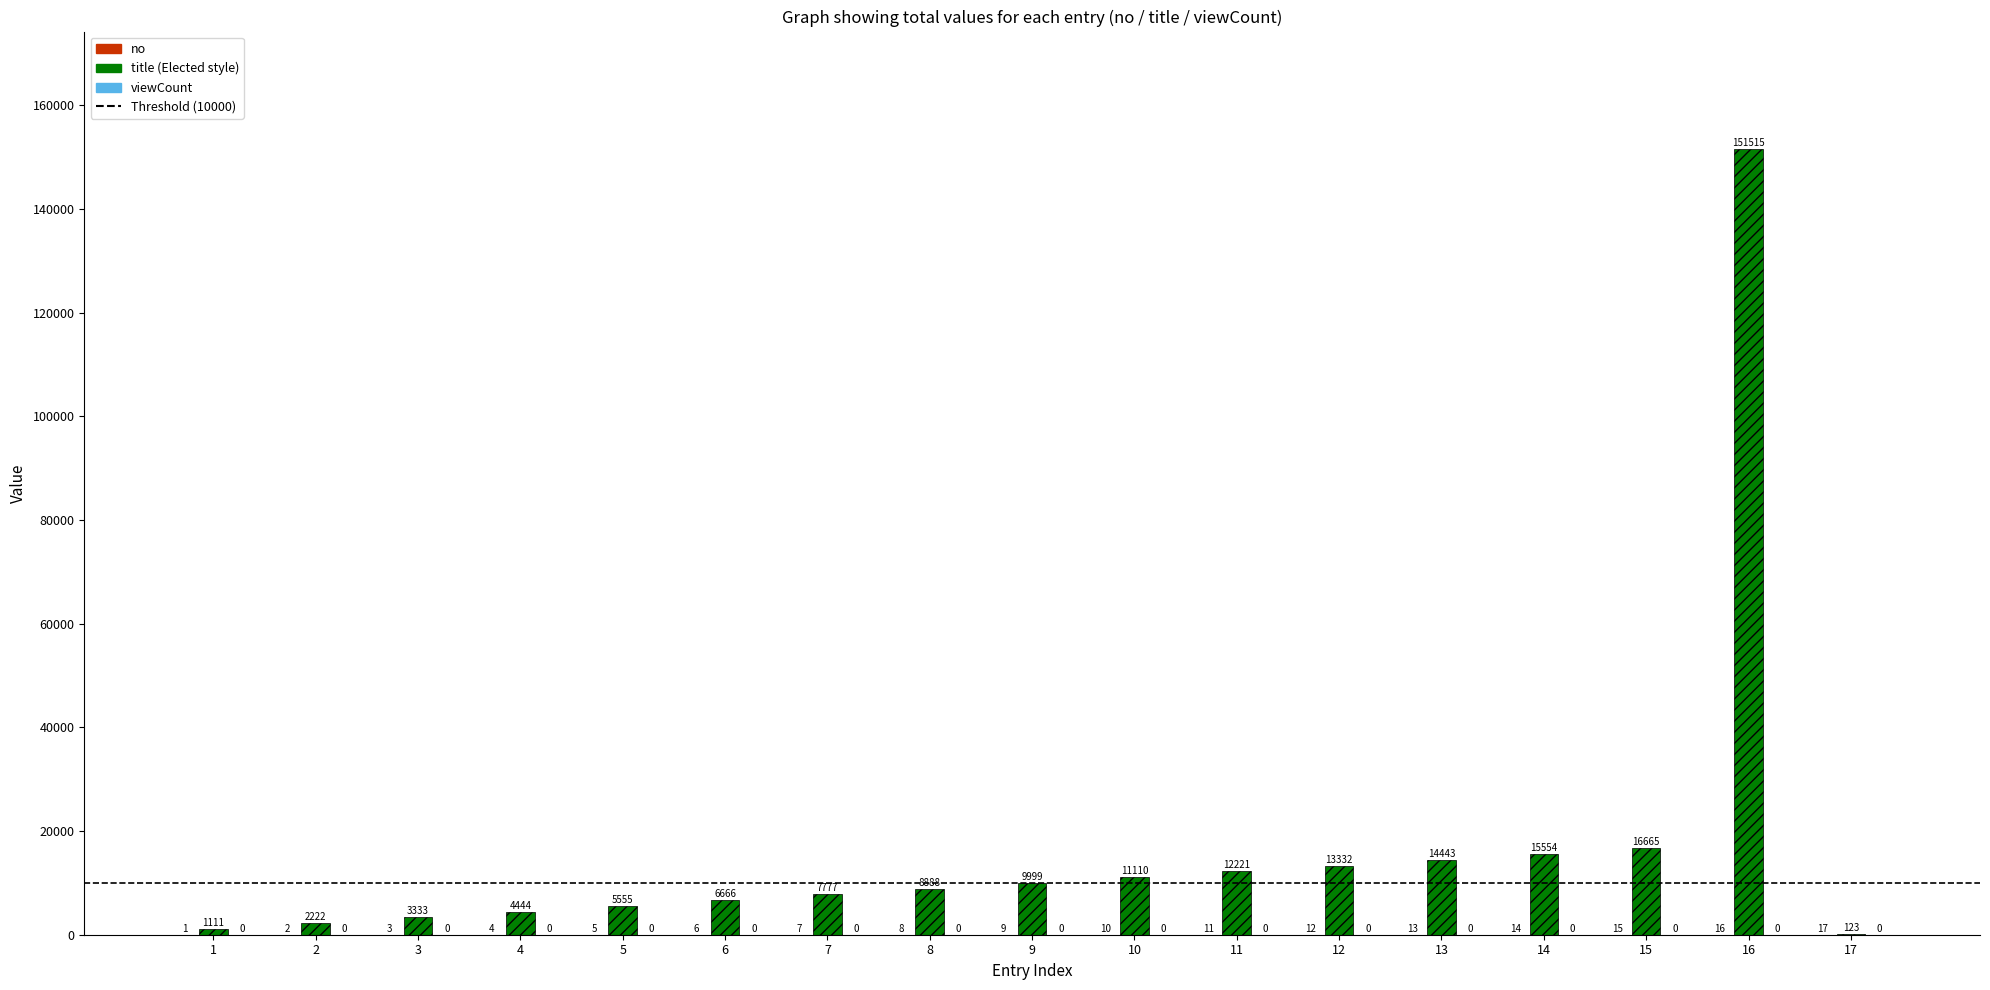

Which label corresponds to the largest value in the chart?

16